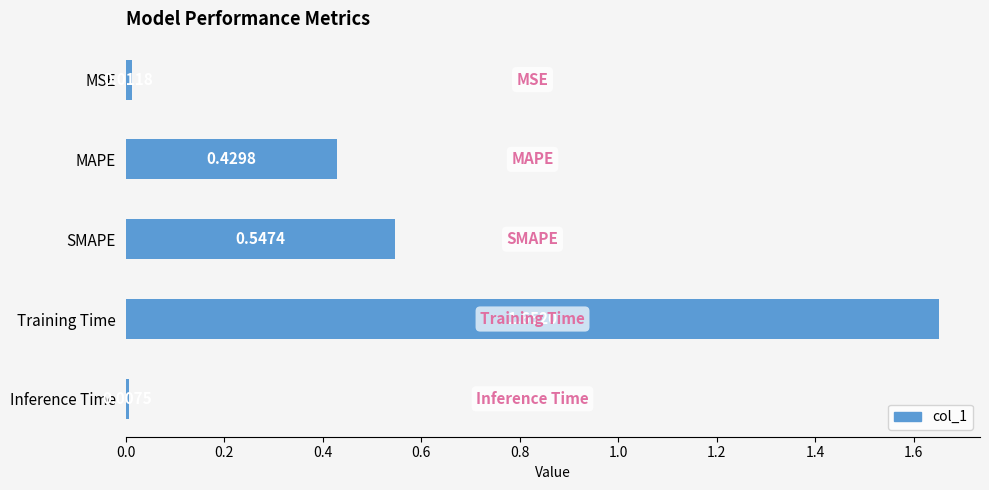

Which has a higher value, Training Time or SMAPE?

Training Time